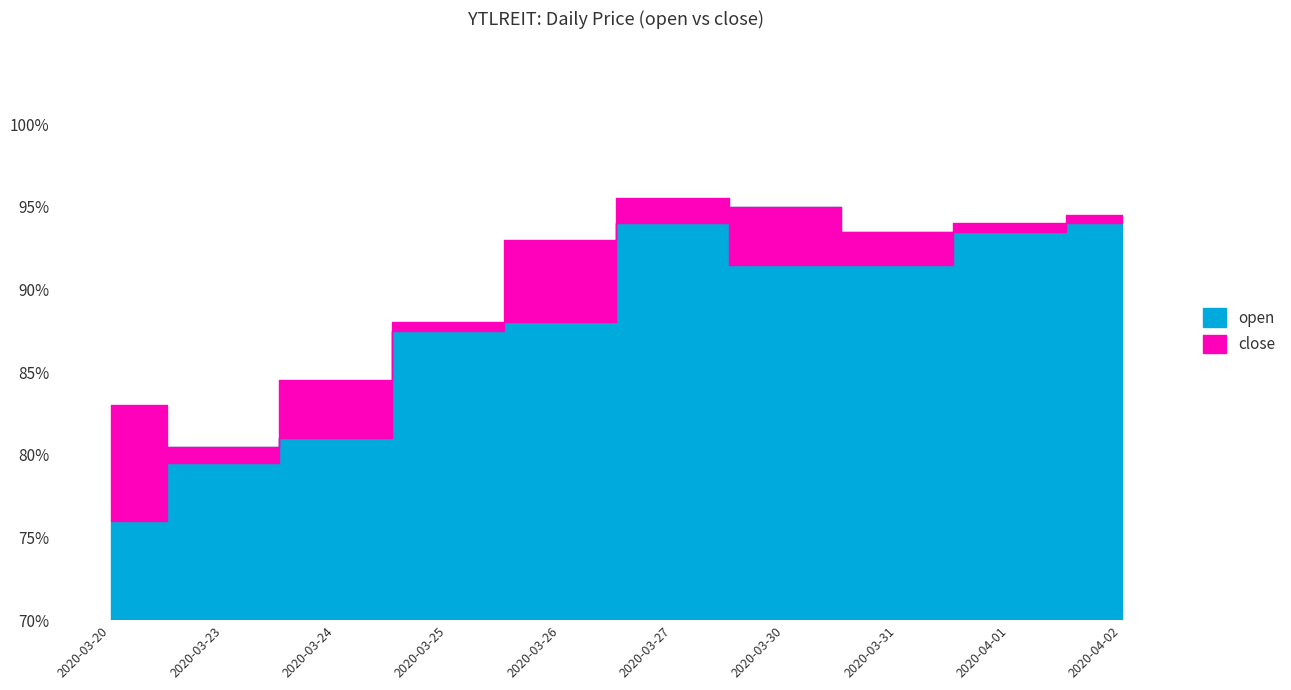

What value does the close series have at 2020-03-20?

0.8